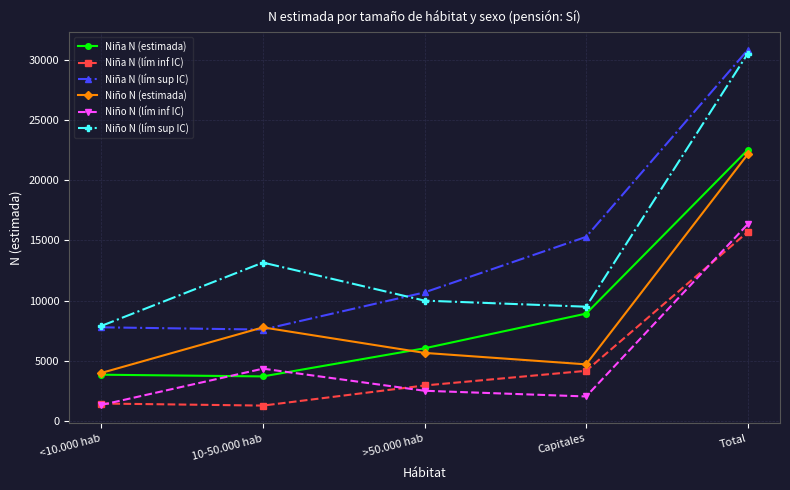

True or false: Niño N (lím inf IC) and Niño N (lím sup IC) intersect in this chart.

False